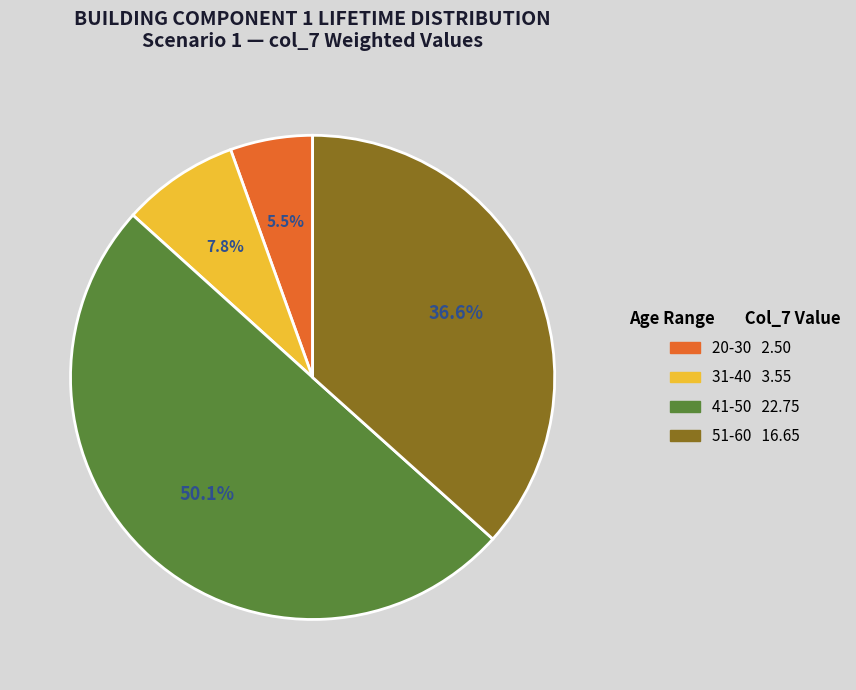

To the nearest percent, what is the difference between the 51-60 and 20-30 slice percentages?

31%